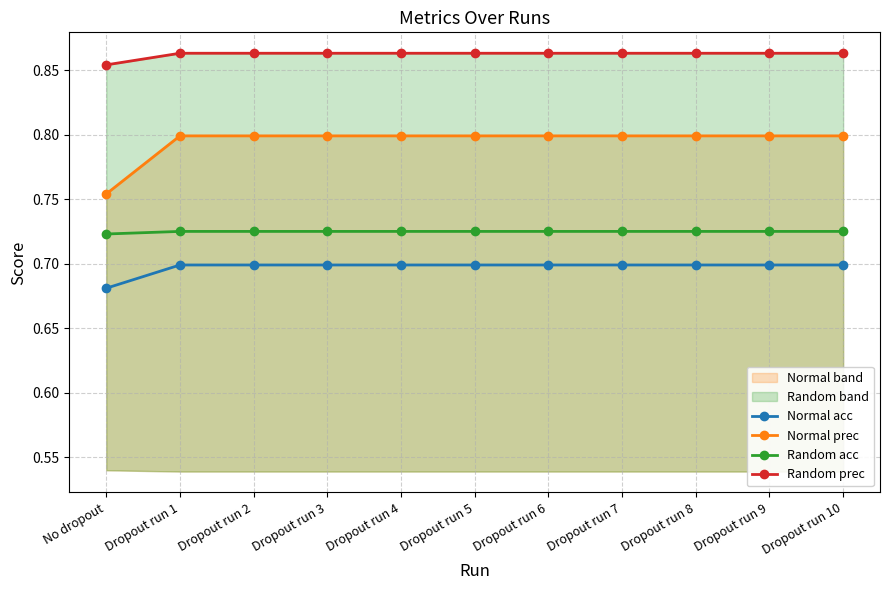

At Dropout run 1, list the series in order from largest to smallest.

Random prec, Normal prec, Random acc, Normal acc